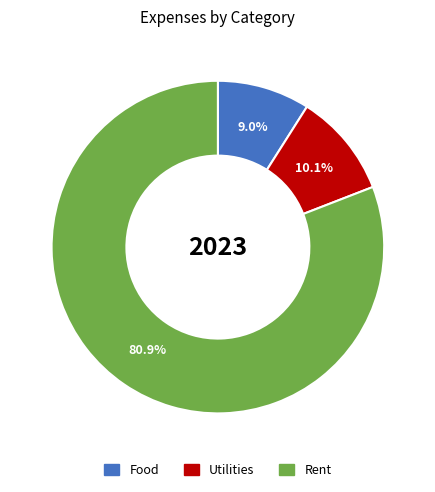

To the nearest percent, what is the average slice percentage?

33%